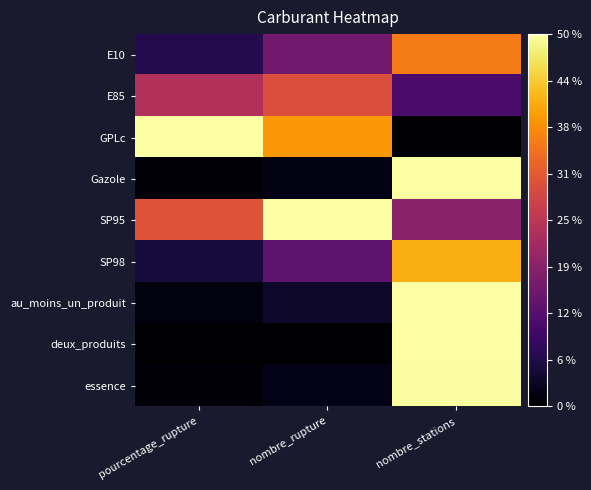

Reading left to right, transcribe all the data shown in this chart.

E10: pourcentage_rupture=0.1	nombre_rupture=0.3	nombre_stations=0.7
E85: pourcentage_rupture=0.5	nombre_rupture=0.6	nombre_stations=0.2
GPLc: pourcentage_rupture=1.0	nombre_rupture=0.8	nombre_stations=0.0
Gazole: pourcentage_rupture=0.0	nombre_rupture=0.0	nombre_stations=1.0
SP95: pourcentage_rupture=0.6	nombre_rupture=1.0	nombre_stations=0.4
SP98: pourcentage_rupture=0.1	nombre_rupture=0.3	nombre_stations=0.8
au_moins_un_produit: pourcentage_rupture=0.0	nombre_rupture=0.1	nombre_stations=1.0
deux_produits: pourcentage_rupture=0.0	nombre_rupture=0.0	nombre_stations=1.0
essence: pourcentage_rupture=0.0	nombre_rupture=0.0	nombre_stations=1.0